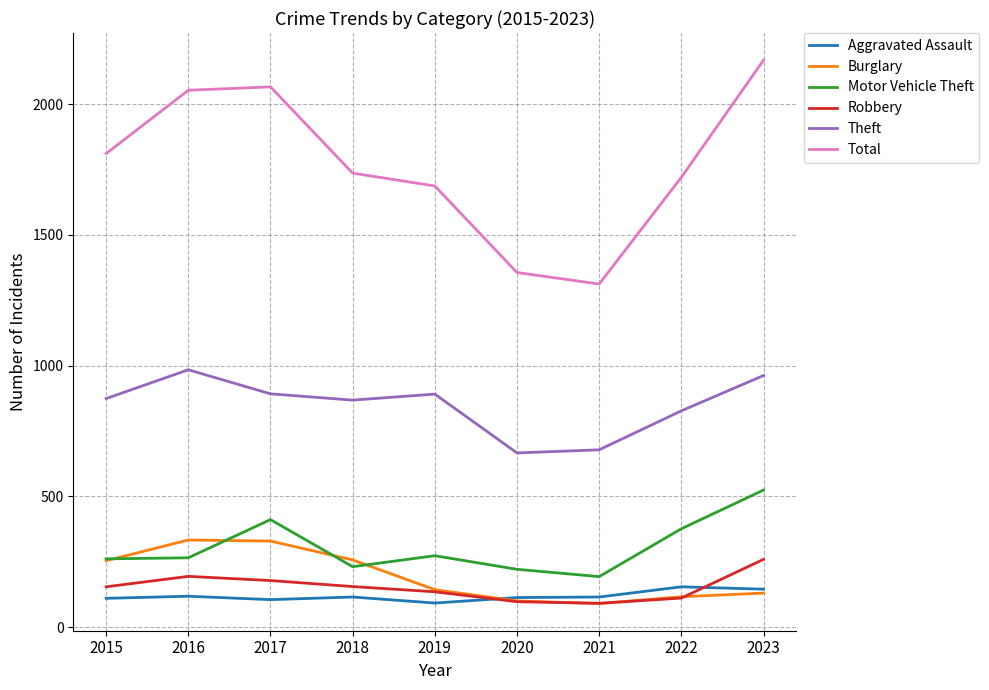

True or false: Theft and Aggravated Assault cross at least once.

False